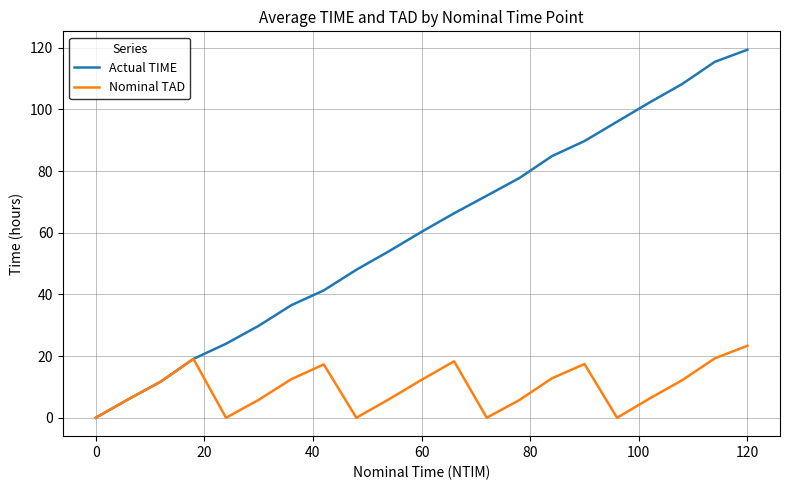

What is the difference between the maximum and minimum values in the Nominal TAD series?

23.3